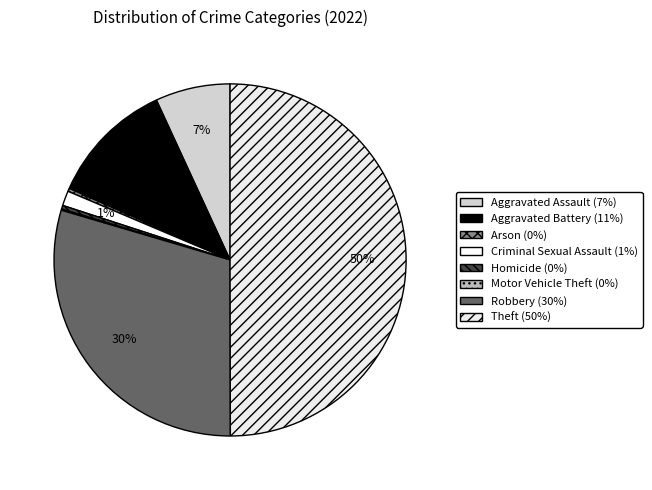

Is there any slice that represents more than half of the pie?

No